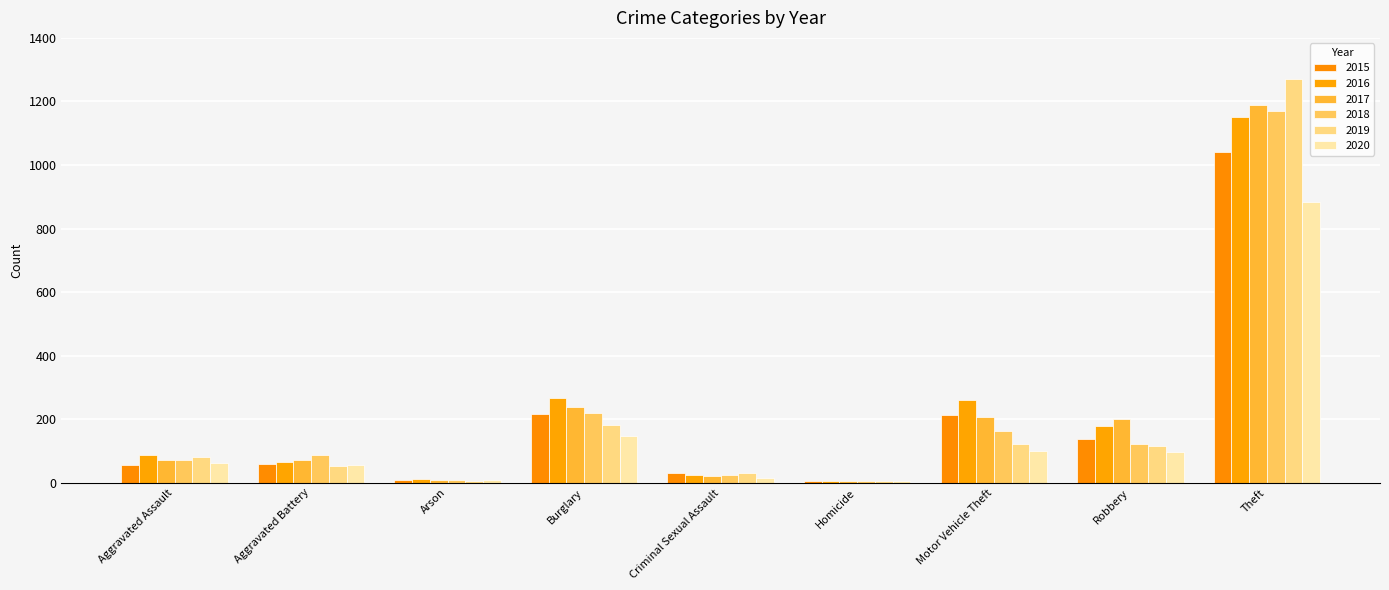

What is the average value of the 2015 series?

196